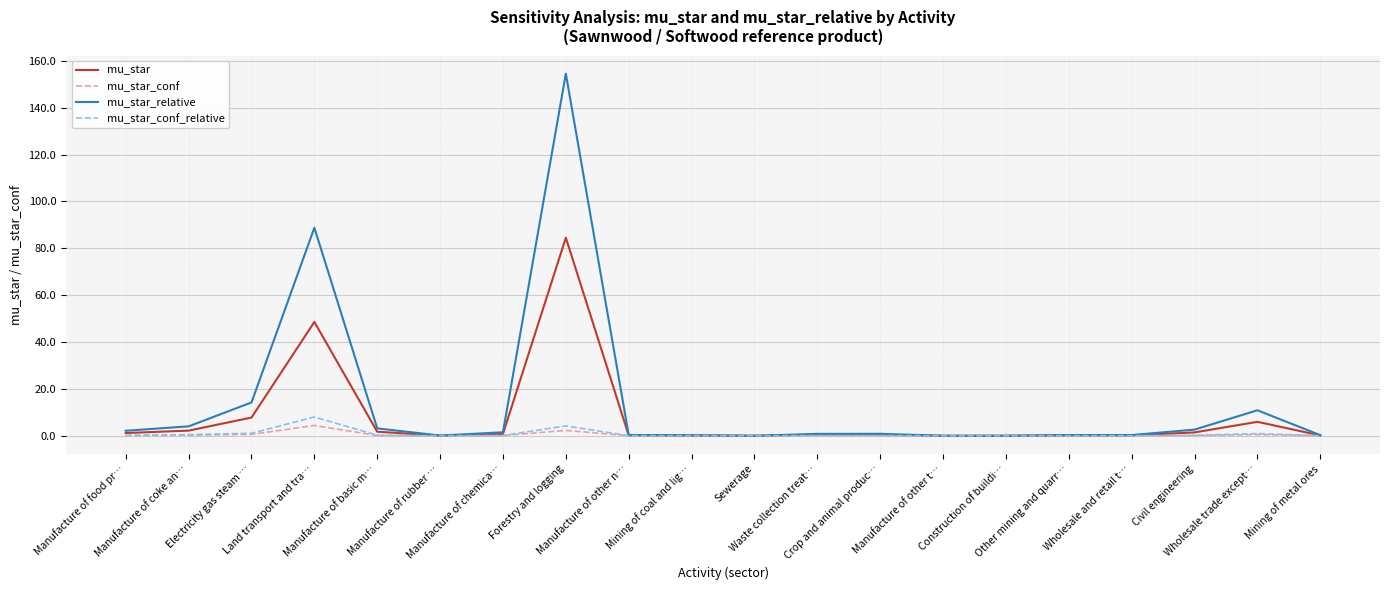

What is the maximum value shown in the chart?

154.5